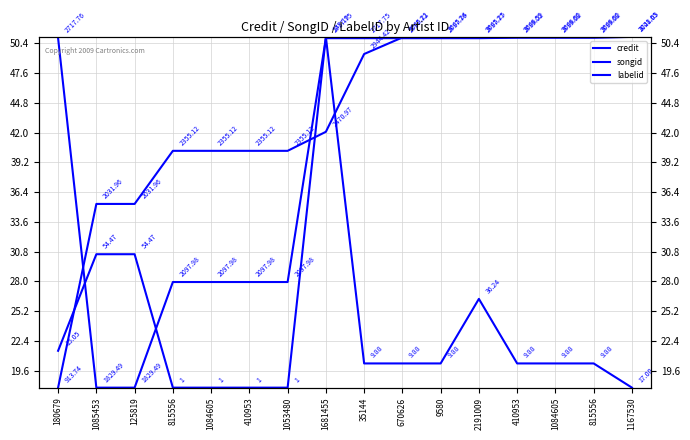

True or false: credit has a value of 10.8 at 9580.

False